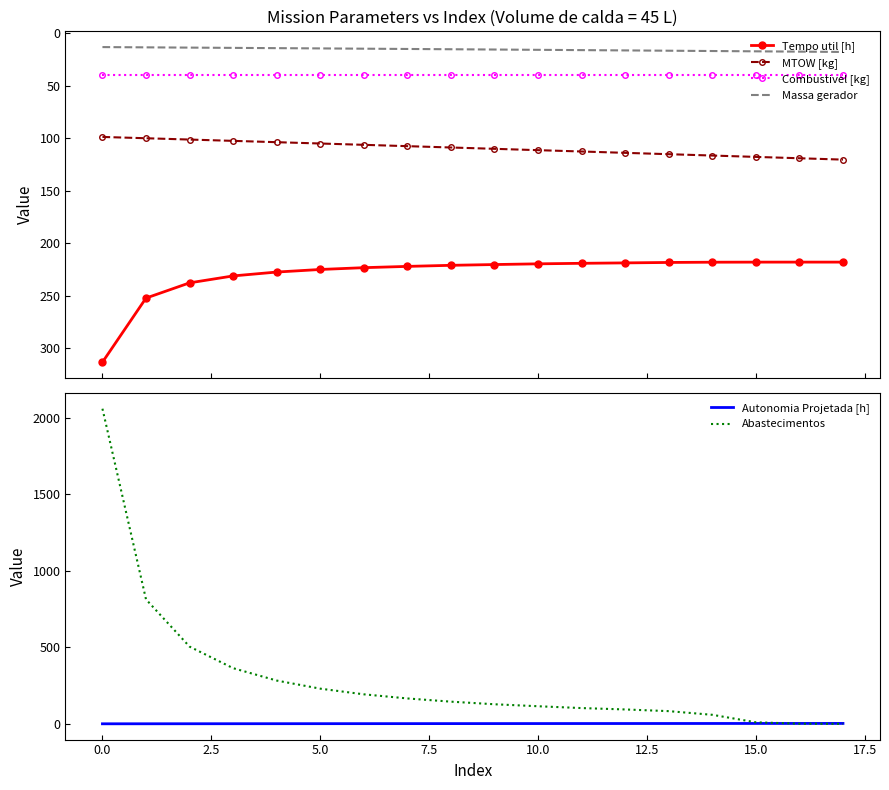

True or false: Combustivel [kg] has more than 1 points higher than both neighbors.

False